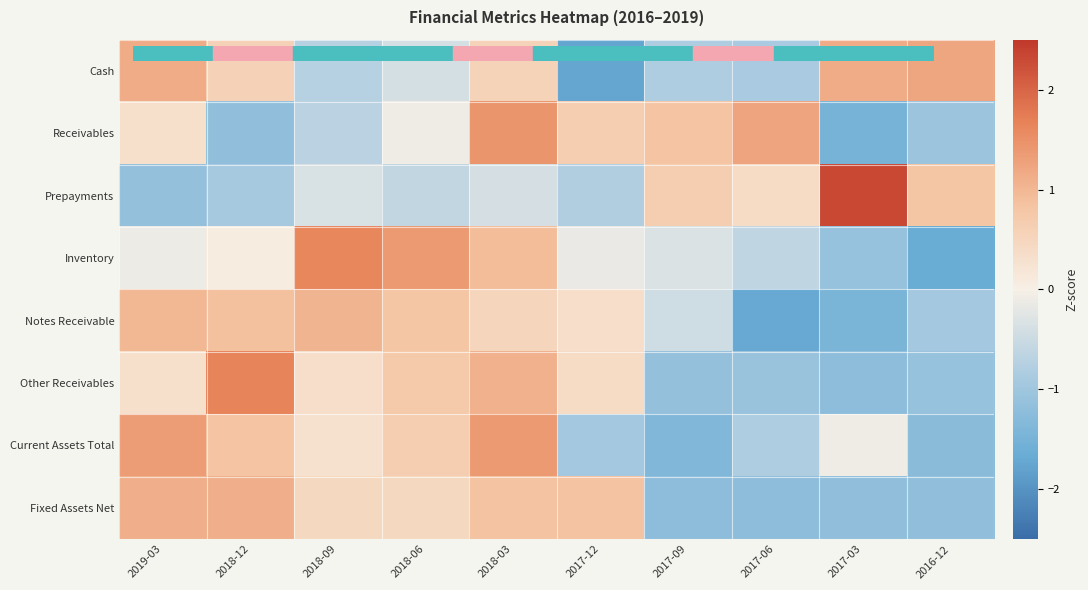

Count the number of categories in the chart.

10